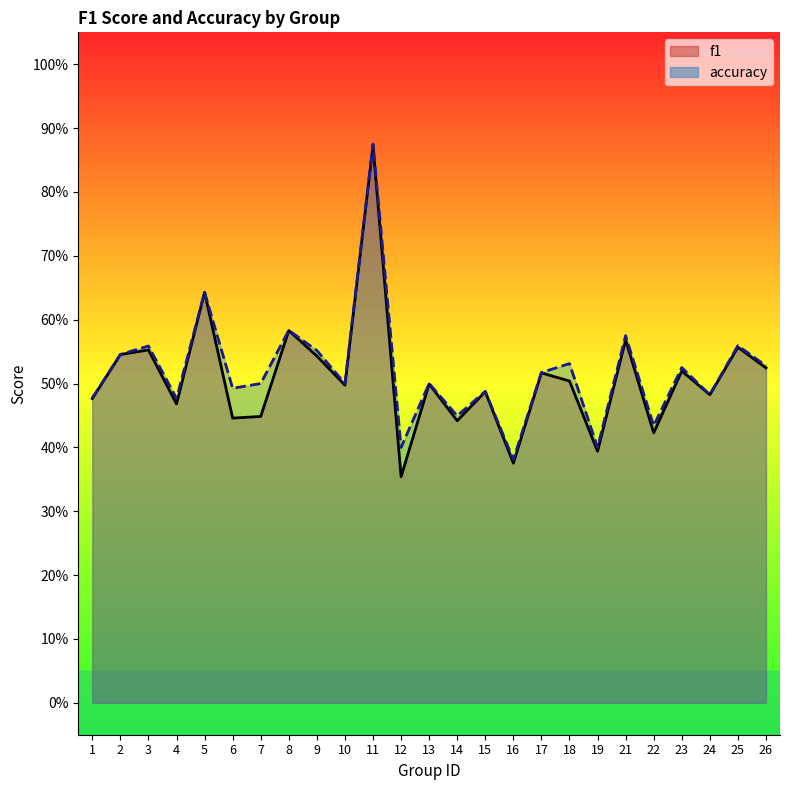

List the series in order of their overall mean, highest first.

accuracy, f1